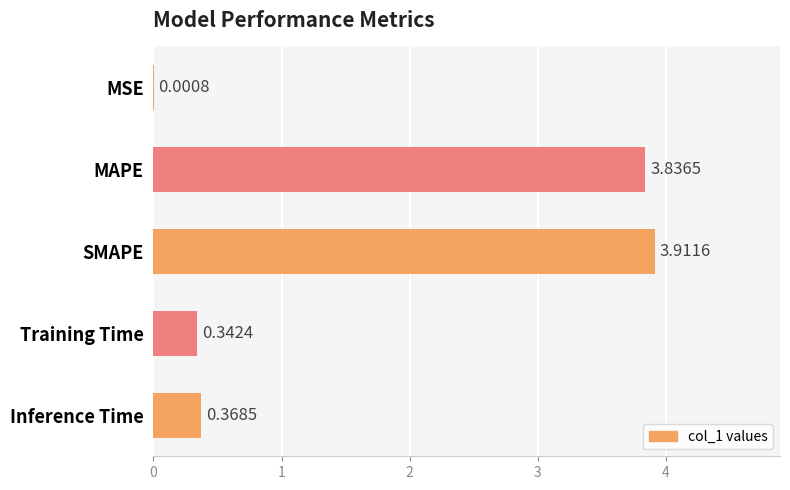

Where is the data nearest to the value 1?

Inference Time